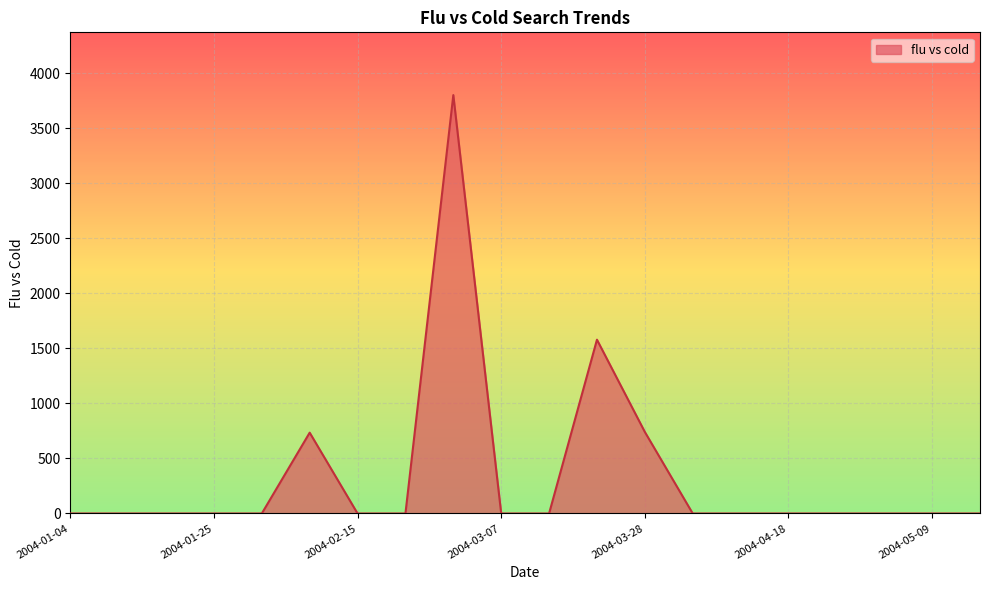

What is the greatest value displayed?

3801.4